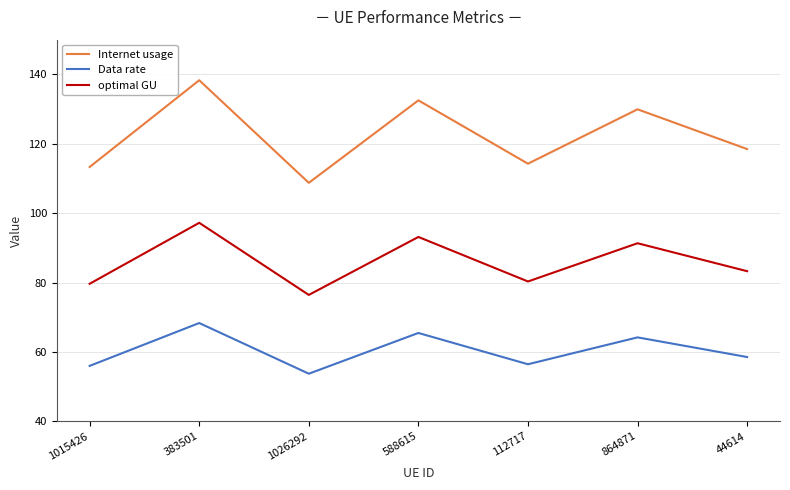

What is the smallest value displayed?

53.7